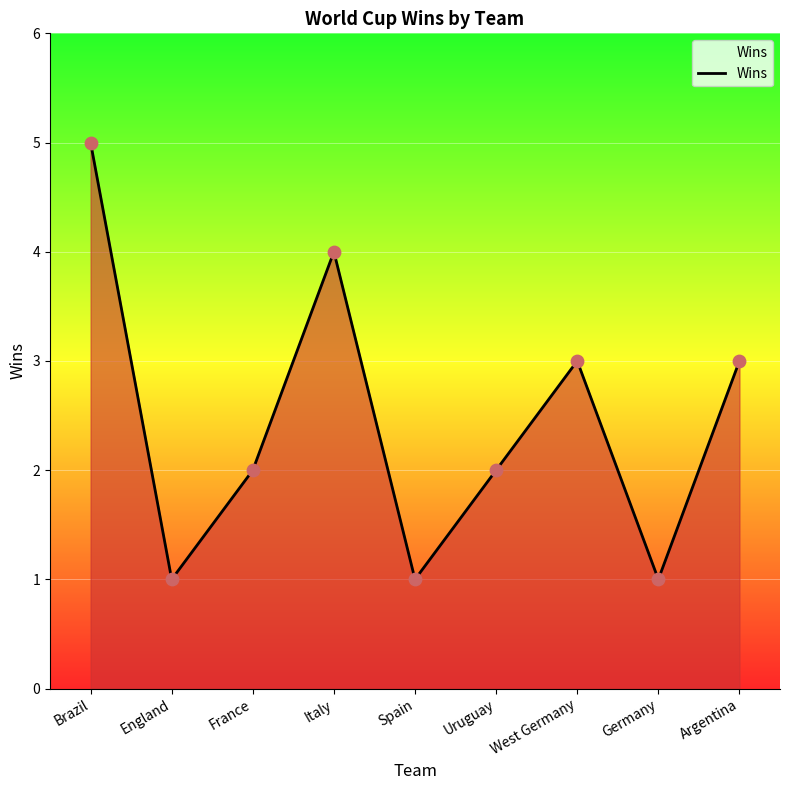

What is the change in value from West Germany to Germany?

-2